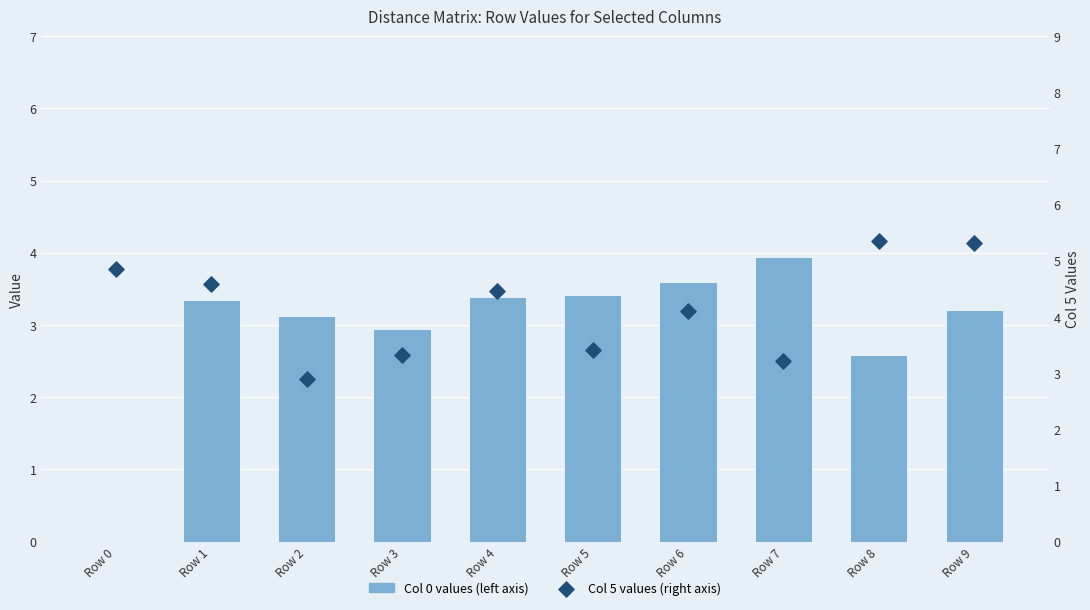

Which series contains the highest Y value?

Col 5 values (right axis)